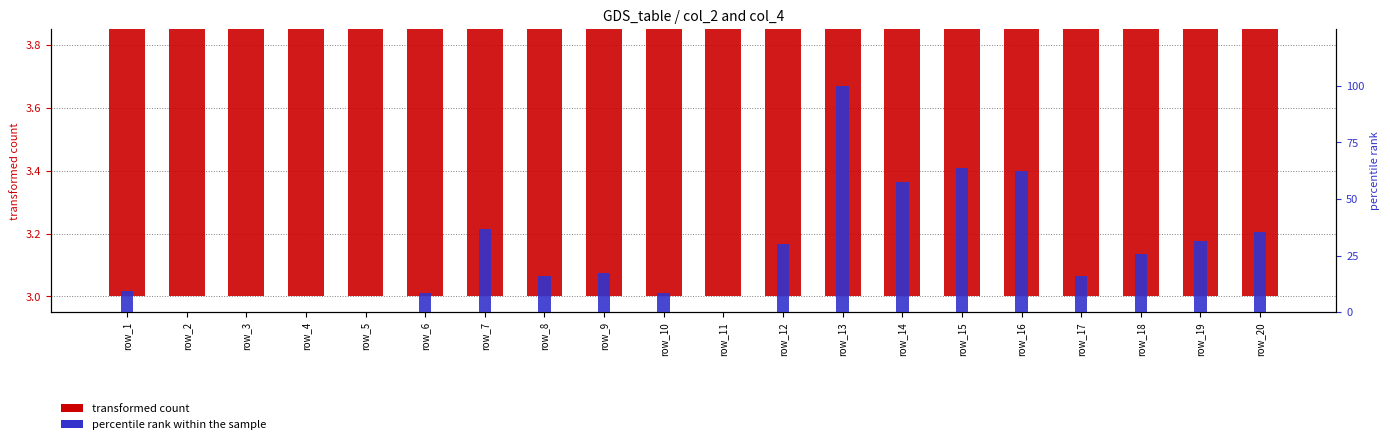

Is the value of transformed count (col_2) at row_15 greater than the value of percentile rank (col_4) at row_9?

No